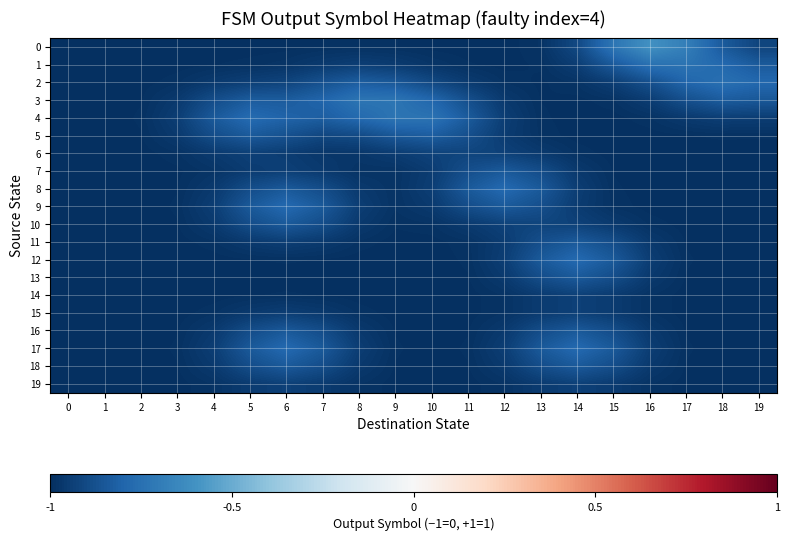

True or false: 6 has a value of -1.3 at 14.

False